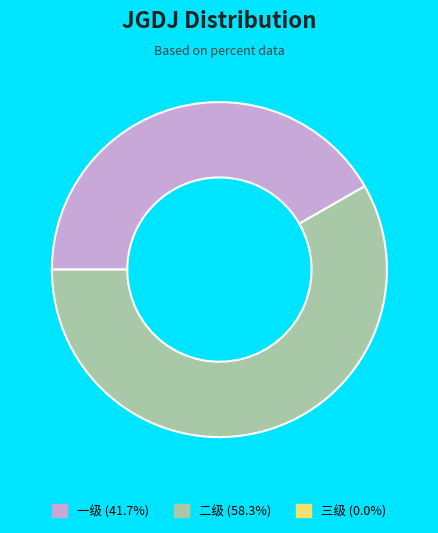

Is there a majority slice in this chart?

Yes